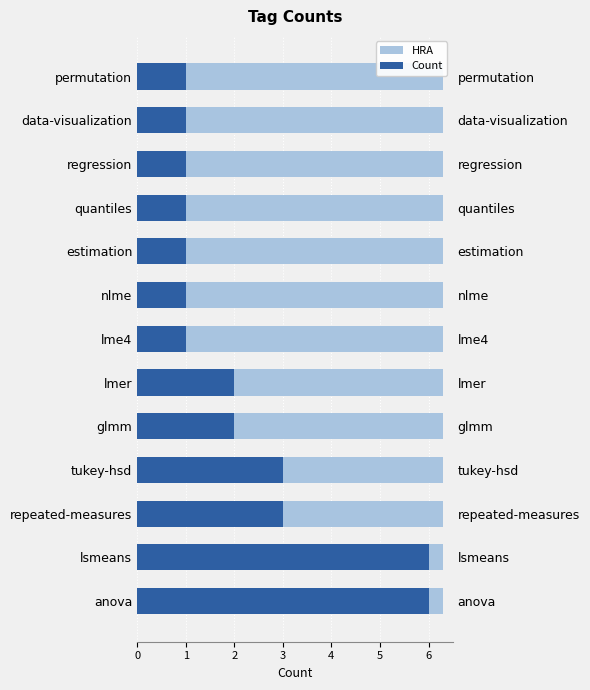

How many bars are there in total?

26